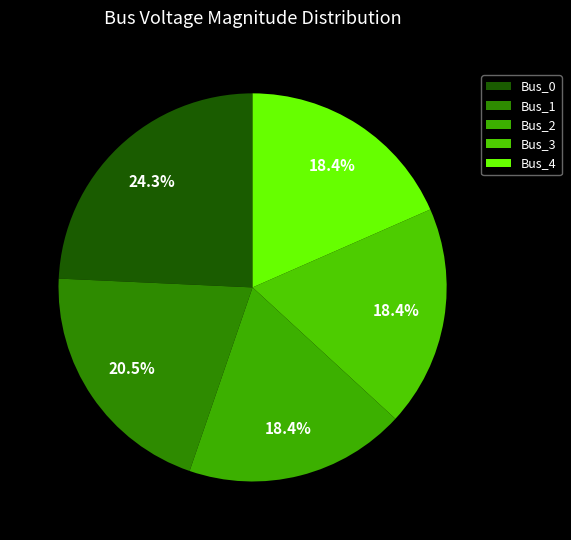

Rank the categories by value from highest to lowest.

Bus_0, Bus_1, Bus_3, Bus_4, Bus_2